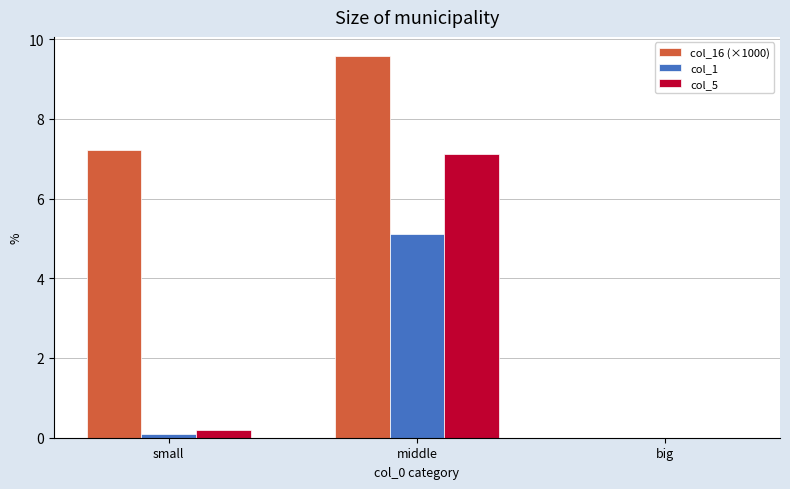

What is the maximum value for col_1?

5.1